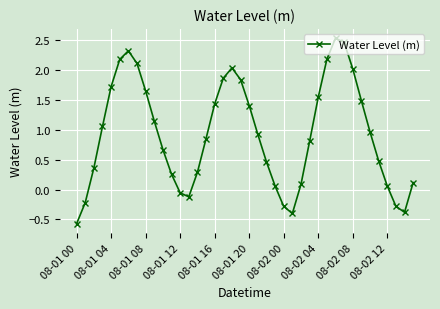

What is the minimum value shown in the chart?

-0.6